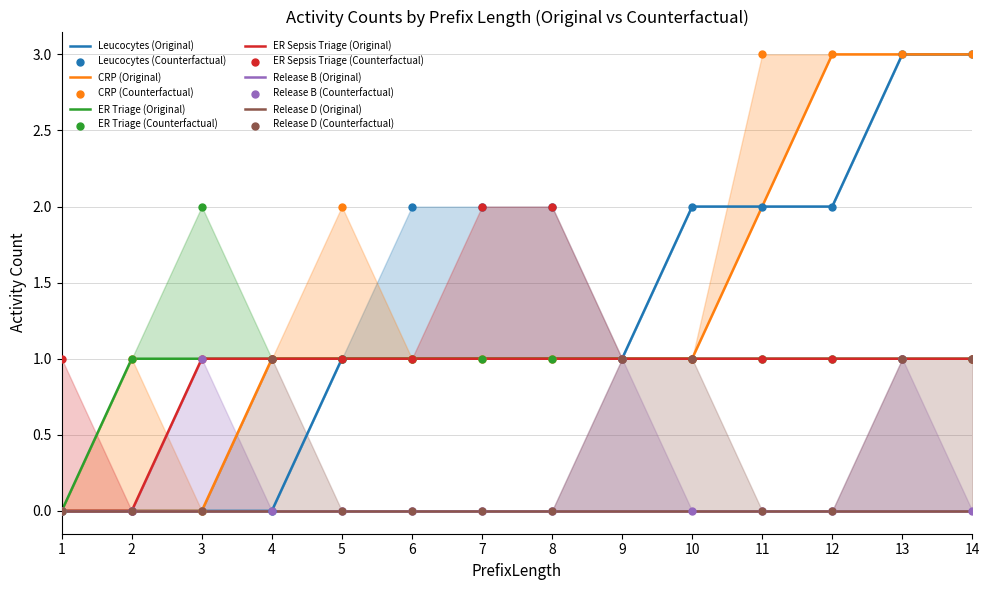

What is the total value across all series at 2?

1